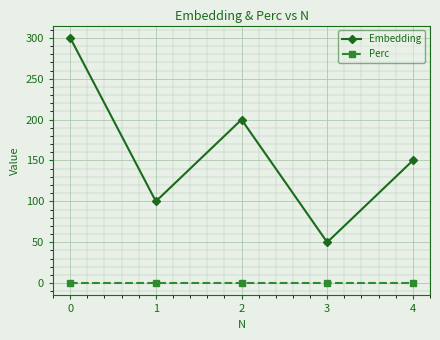

In Embedding, how many points are lower than both neighbors (excluding endpoints)?

2